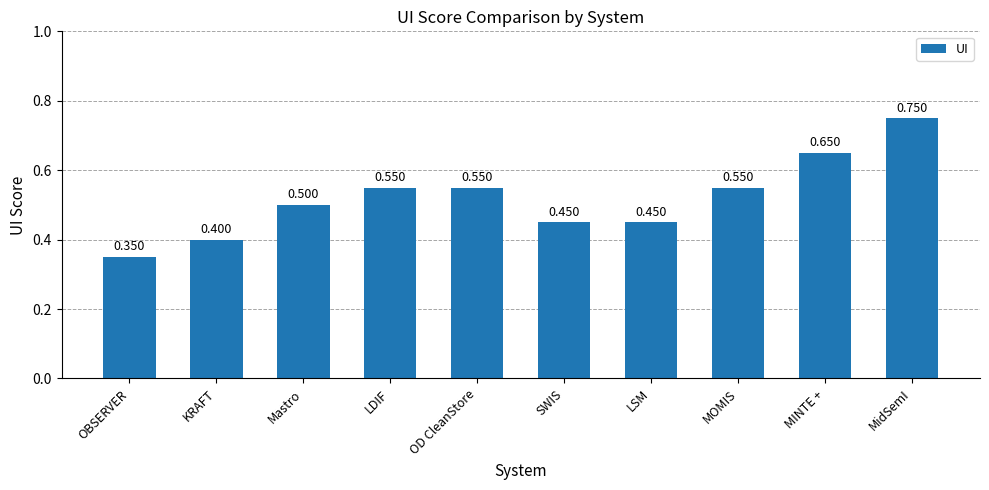

Which category has the lowest value across all series?

OBSERVER